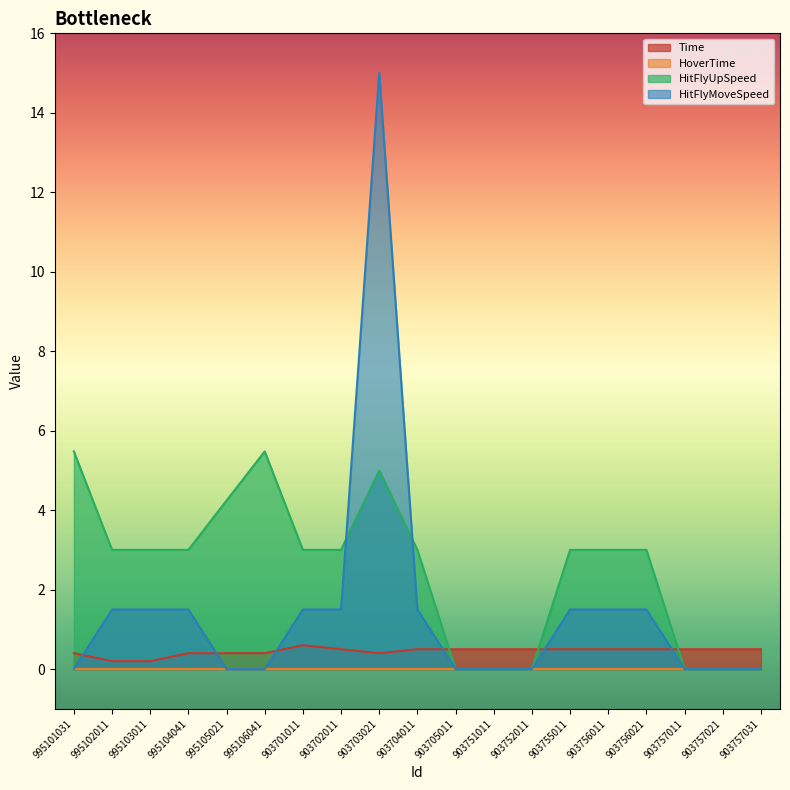

The value of HitFlyMoveSpeed at 995105021 is -5.5. True or false?

False